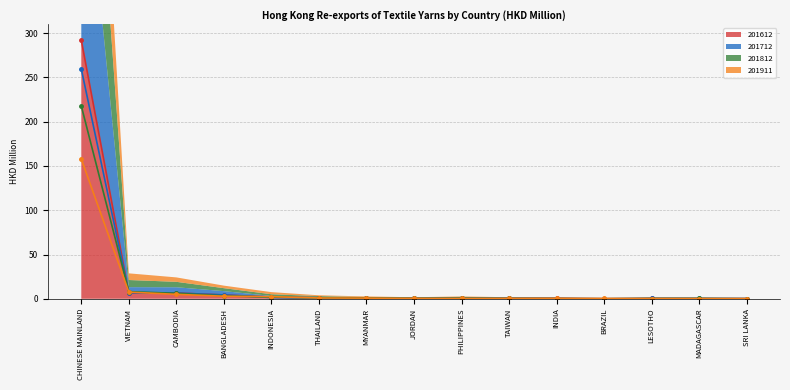

At how many categories does at least one series exceed 146?

1